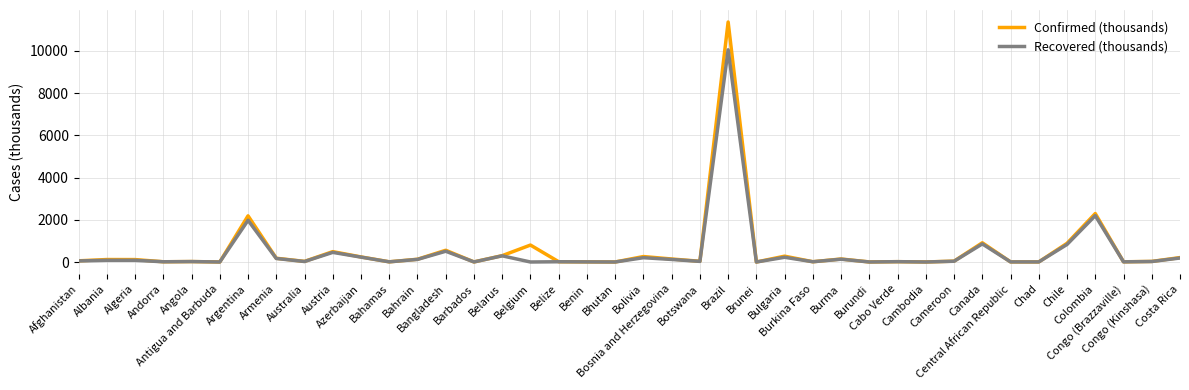

Which series has the largest range (max minus min)?

Confirmed (thousands)